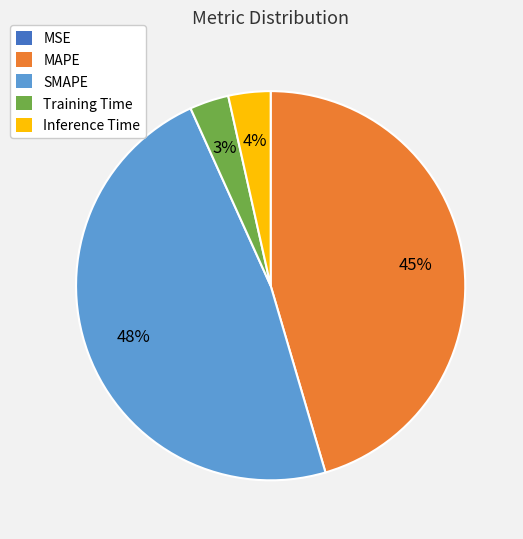

What percentage is the SMAPE slice, to the nearest percent?

48%